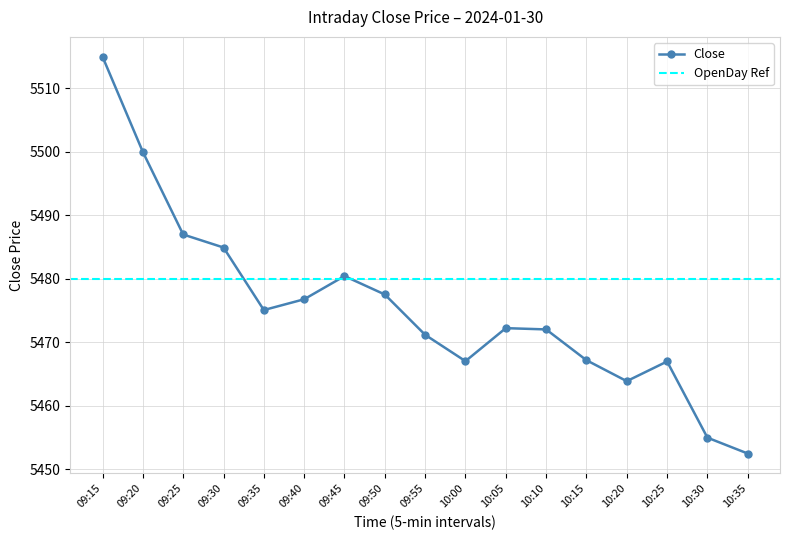

Where does the data first go above 5472?

09:15